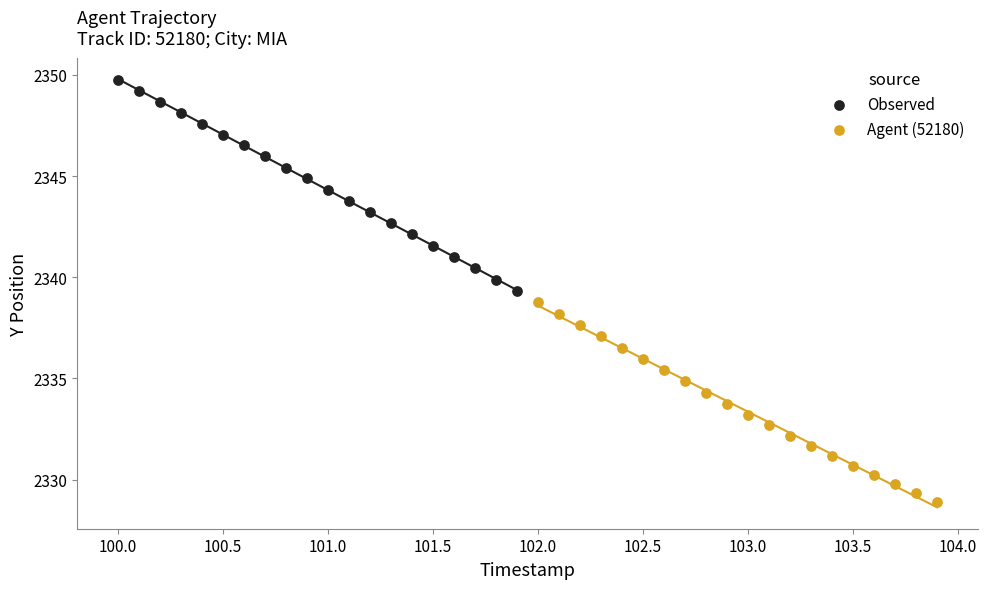

Which series has the largest Y range (max minus min)?

Observed